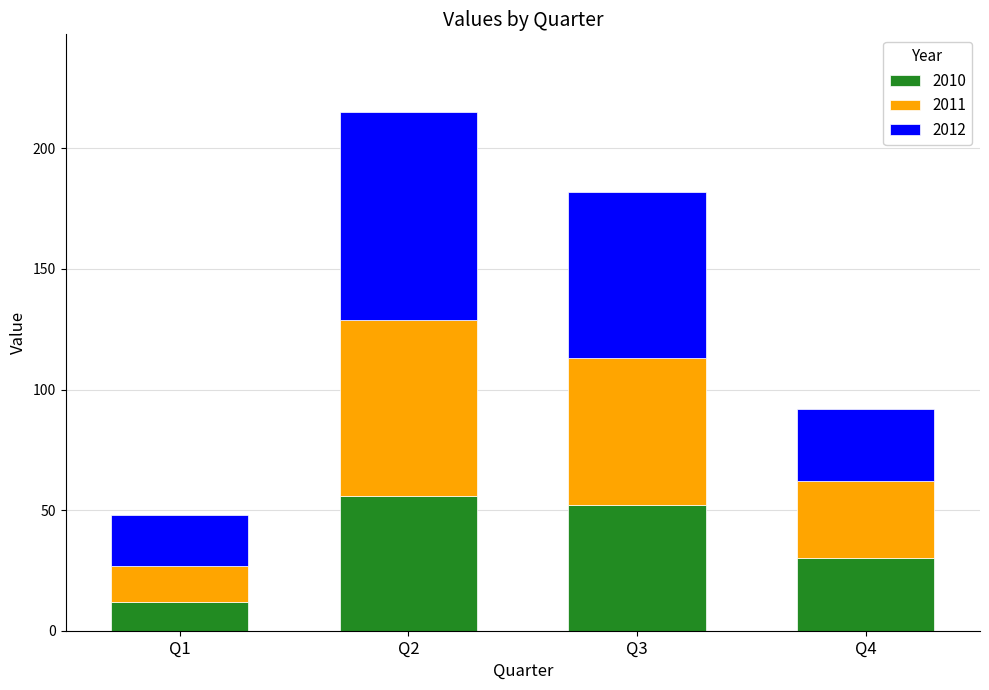

At which label does 2010 reach its minimum?

Q1